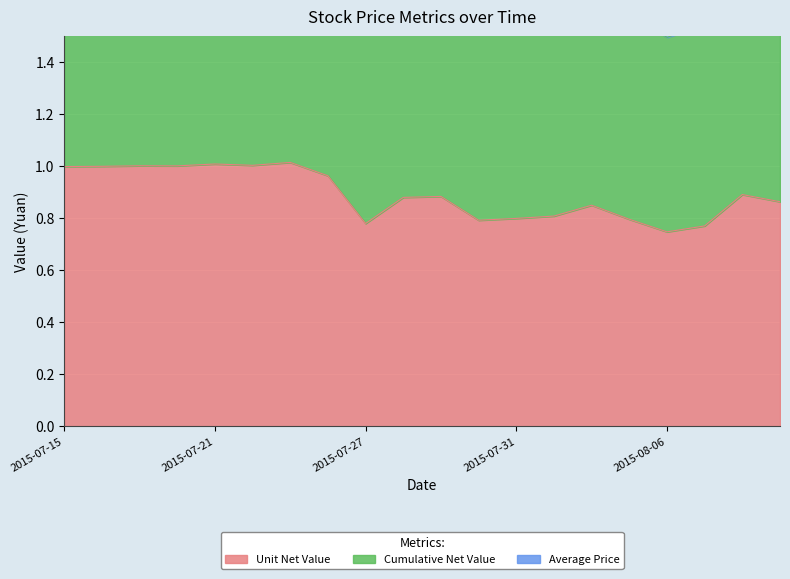

The Cumulative Net Value series shows 2.7 at 2015-07-21. True or false?

False